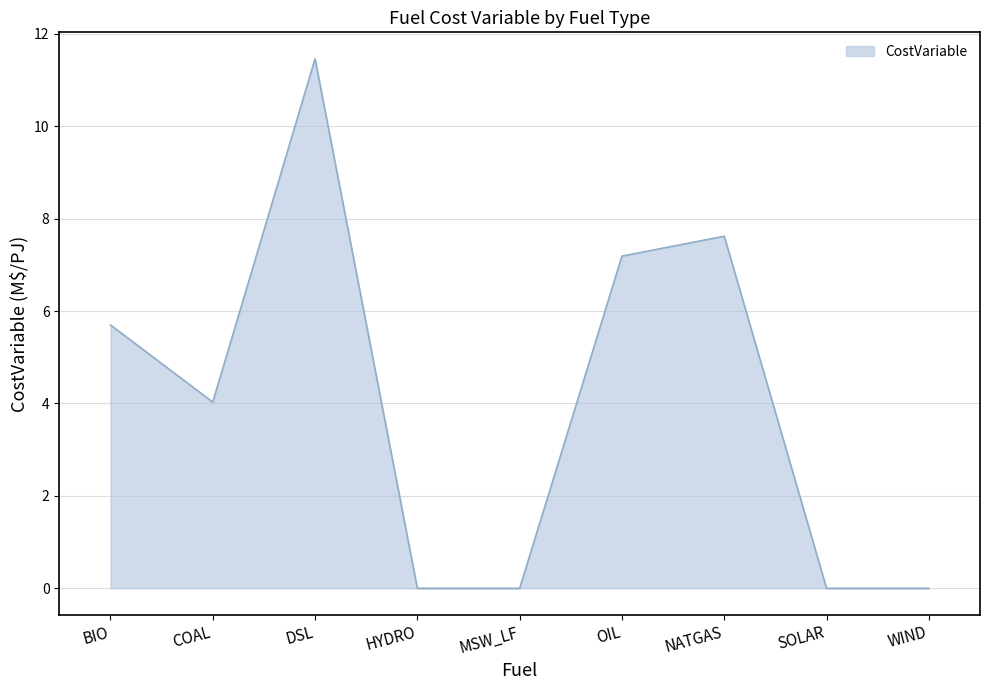

What is the maximum value shown in the chart?

11.5